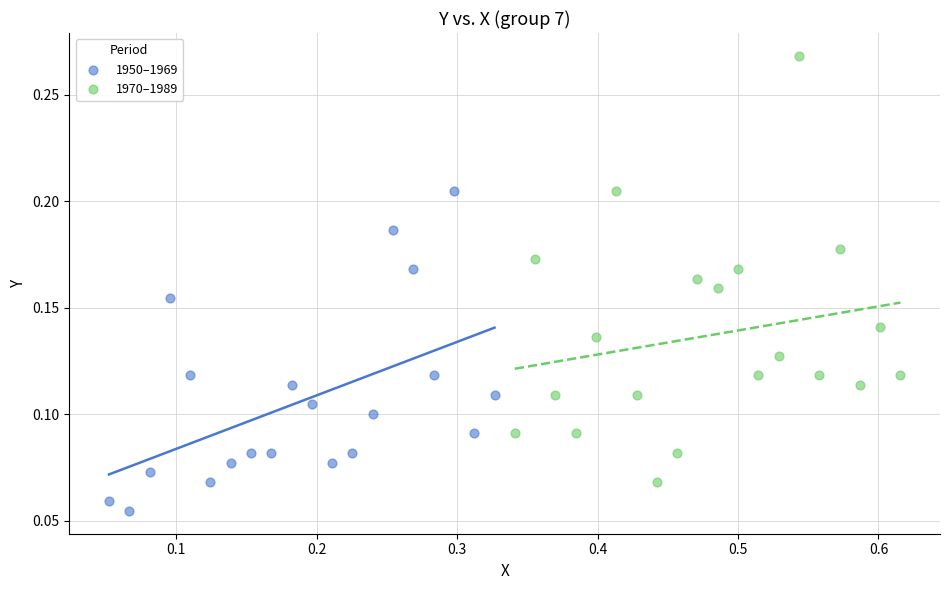

Which series reaches the maximum Y coordinate?

1970–1989